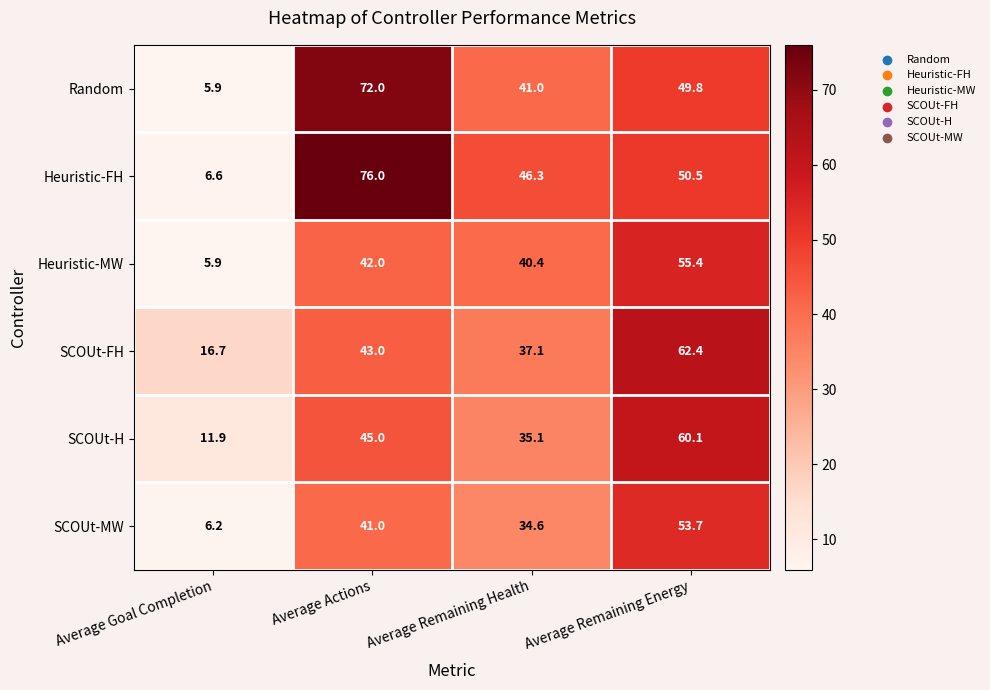

What is the difference between the second highest and second lowest values in the Random series?

8.8